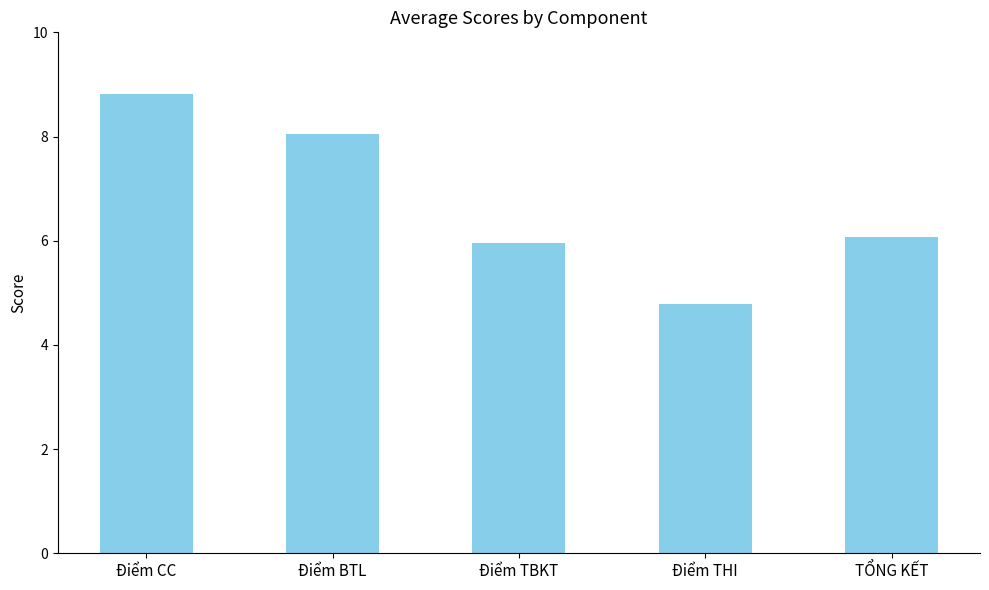

How many bars are there in total?

5